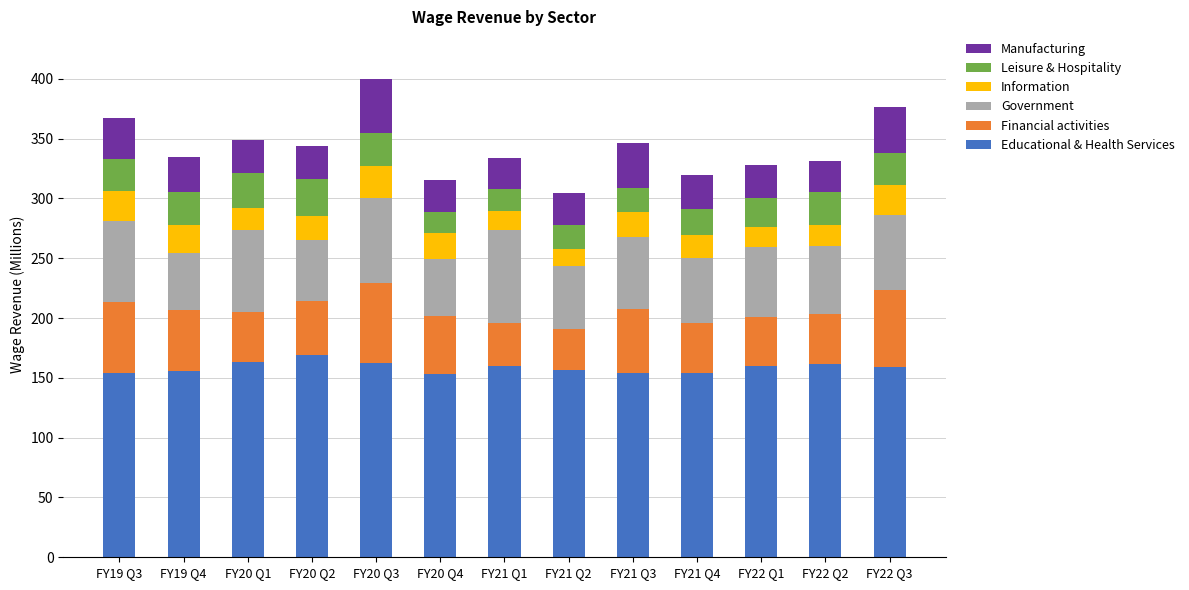

The value of Educational & Health Services at FY21 Q3 is 106.6. True or false?

False